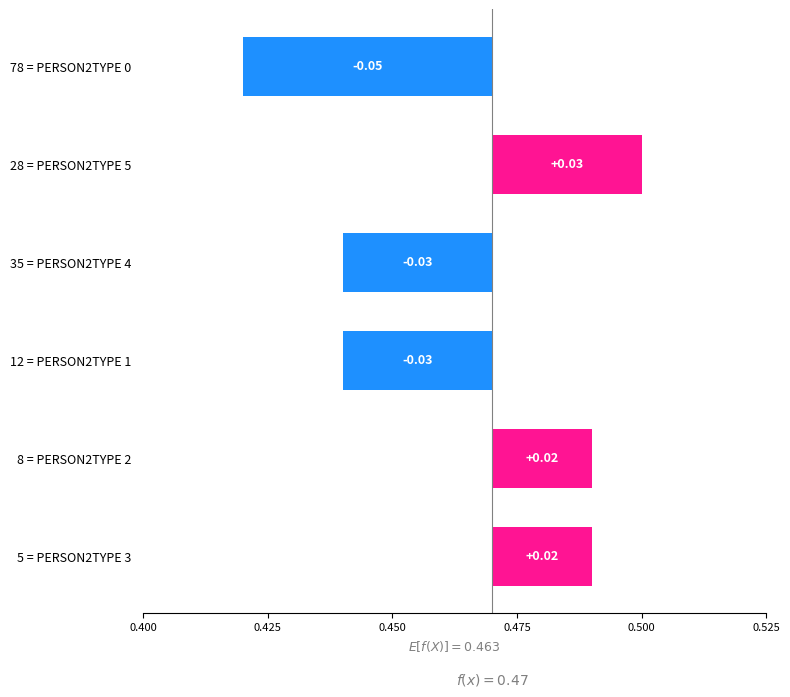

How many negative values are there?

3